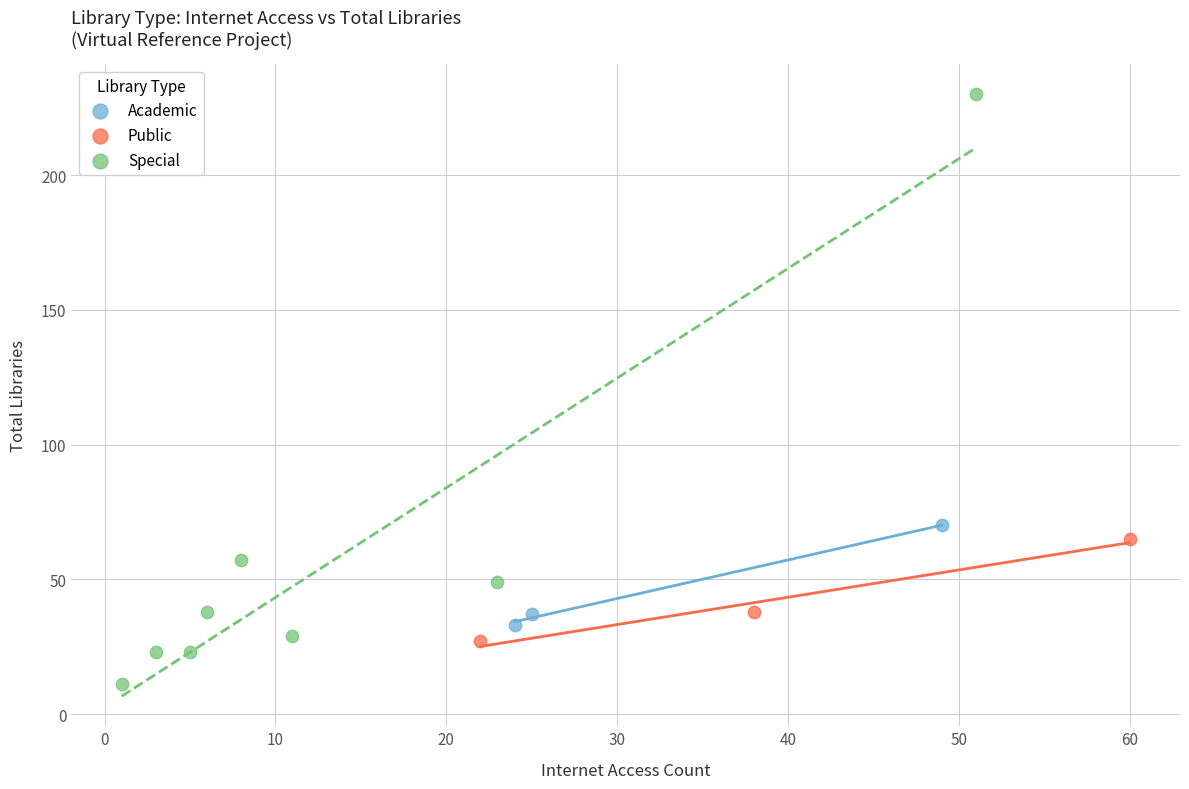

Which series reaches the maximum Y coordinate?

Special